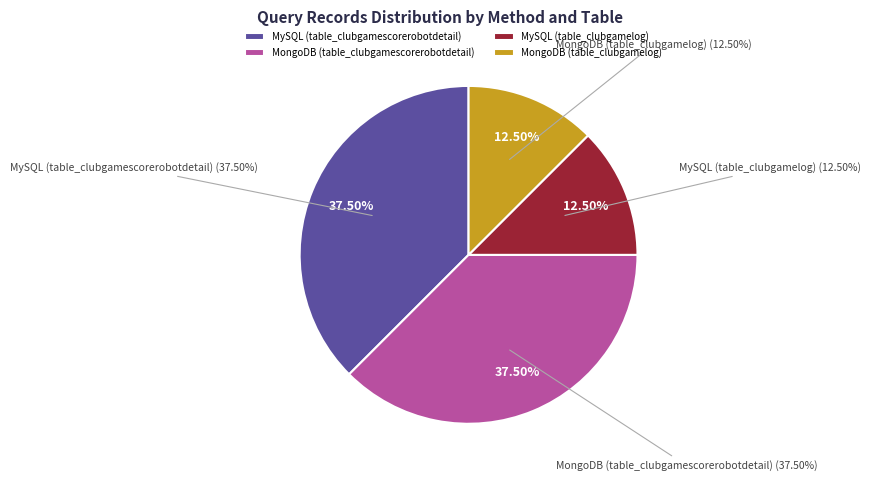

True or false: MongoDB (table_clubgamescorerobotdetail) accounts for 38% of the total.

True